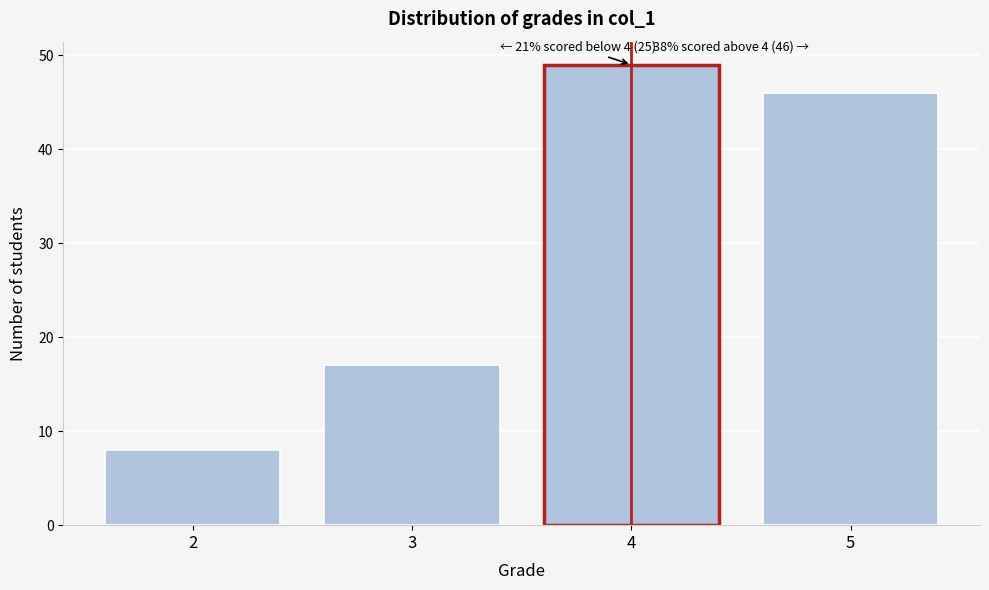

Reading right to left, what are all the values shown in this chart?

5=46	4=49	3=17	2=8